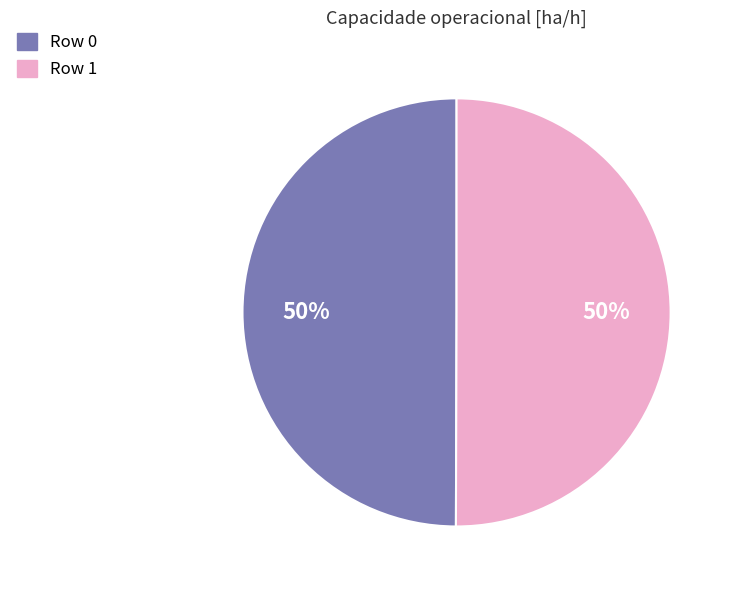

What percentage is the Row 0 slice, to the nearest percent?

50%